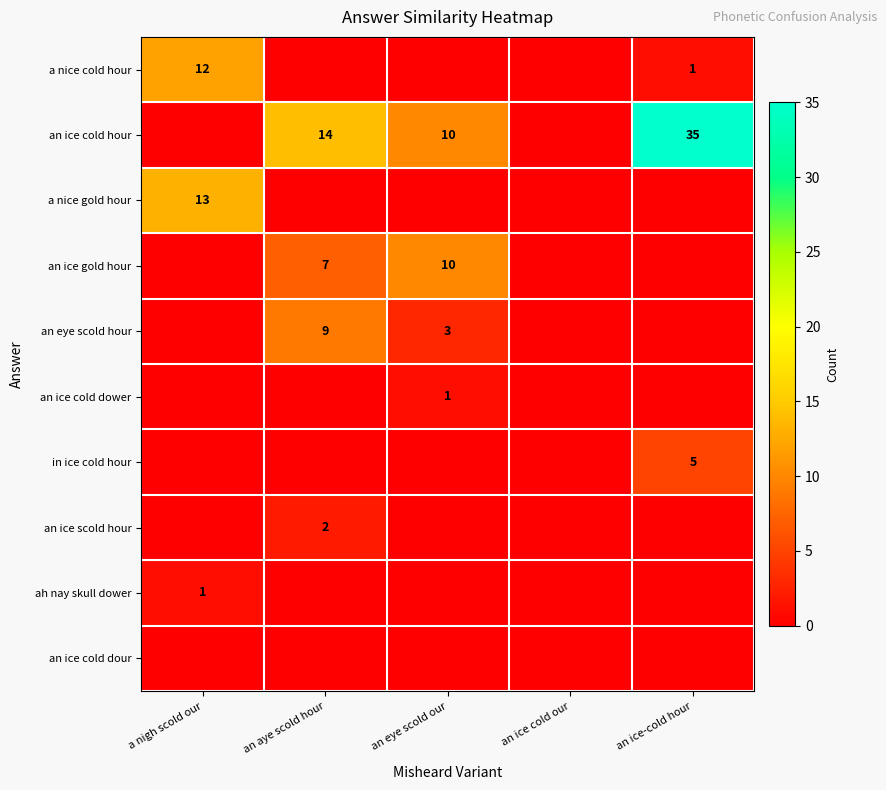

Is it true that ah nay skull dower equals 0 at a nigh scold our?

False